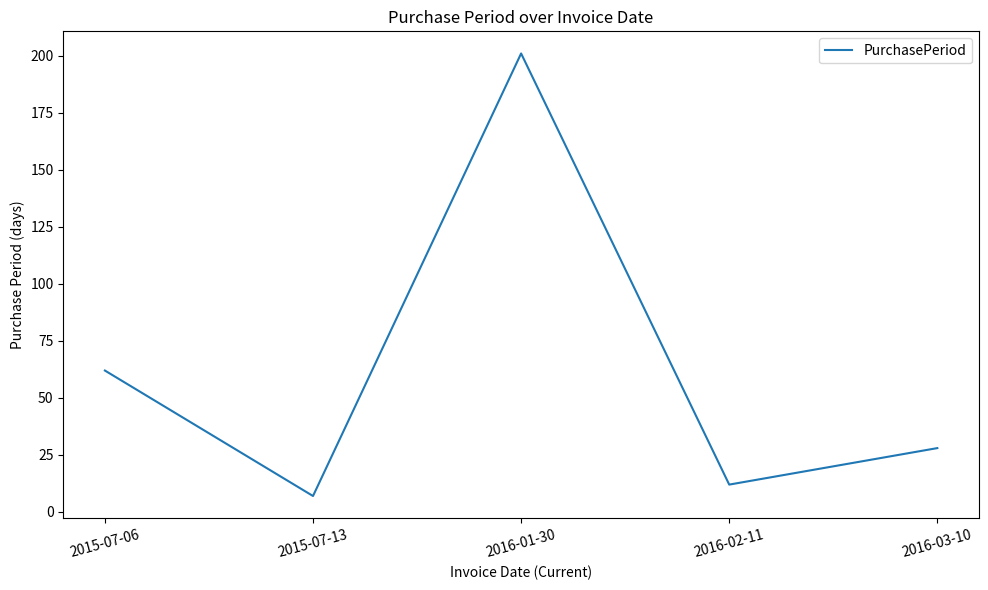

How many values are below 28?

2